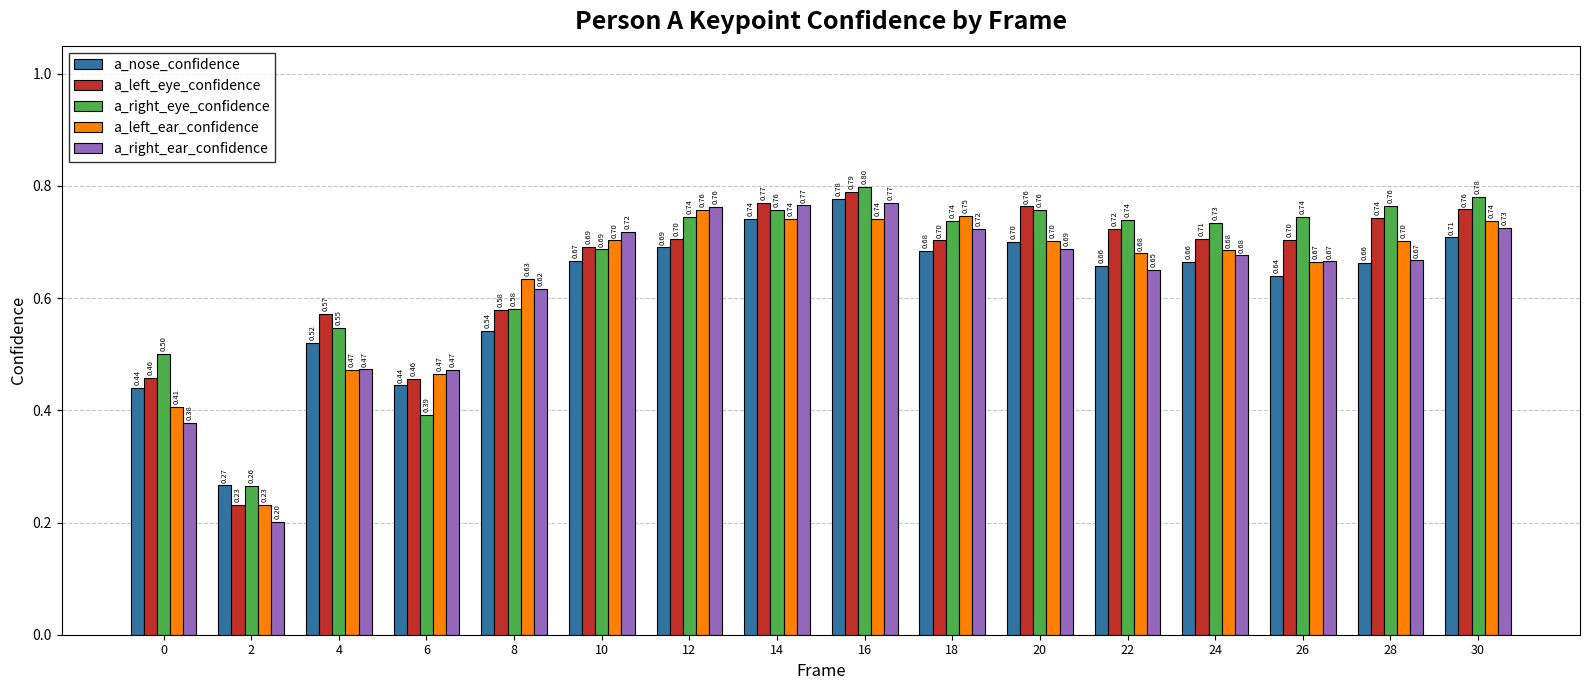

What is the minimum value shown in the chart?

0.2